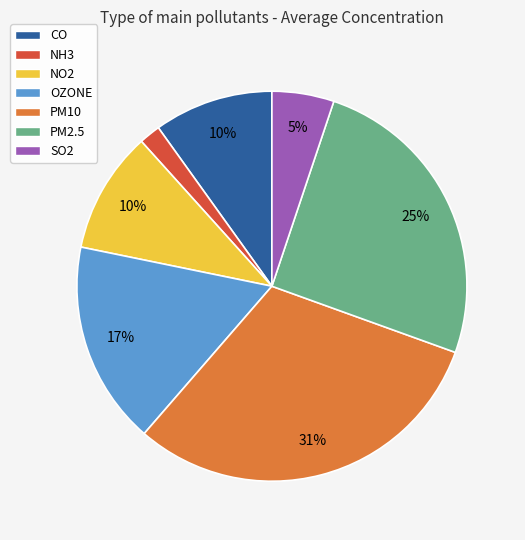

Do CO and PM2.5 together represent more than half of the pie?

No